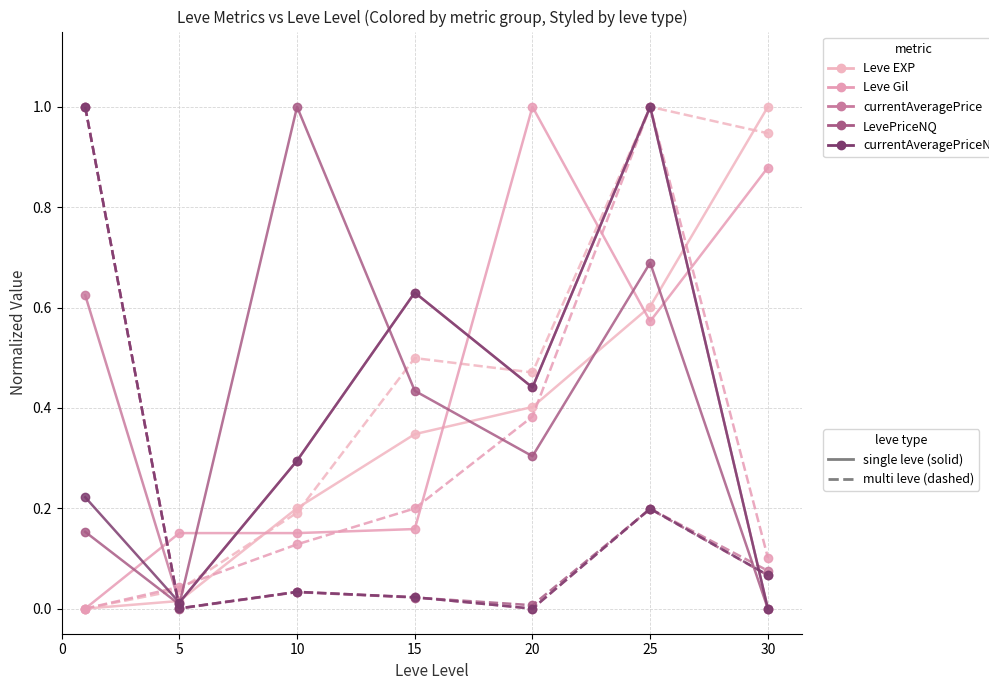

Between 0 and 20, which series saw the biggest shift?

Leve Gil